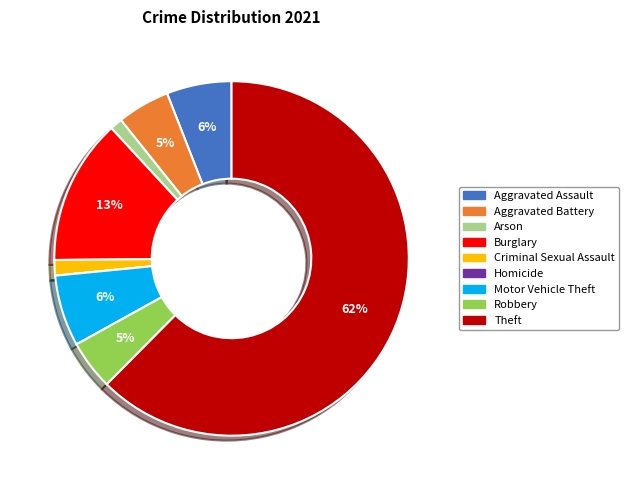

To the nearest percent, what is the combined percentage of Robbery and Arson?

6%